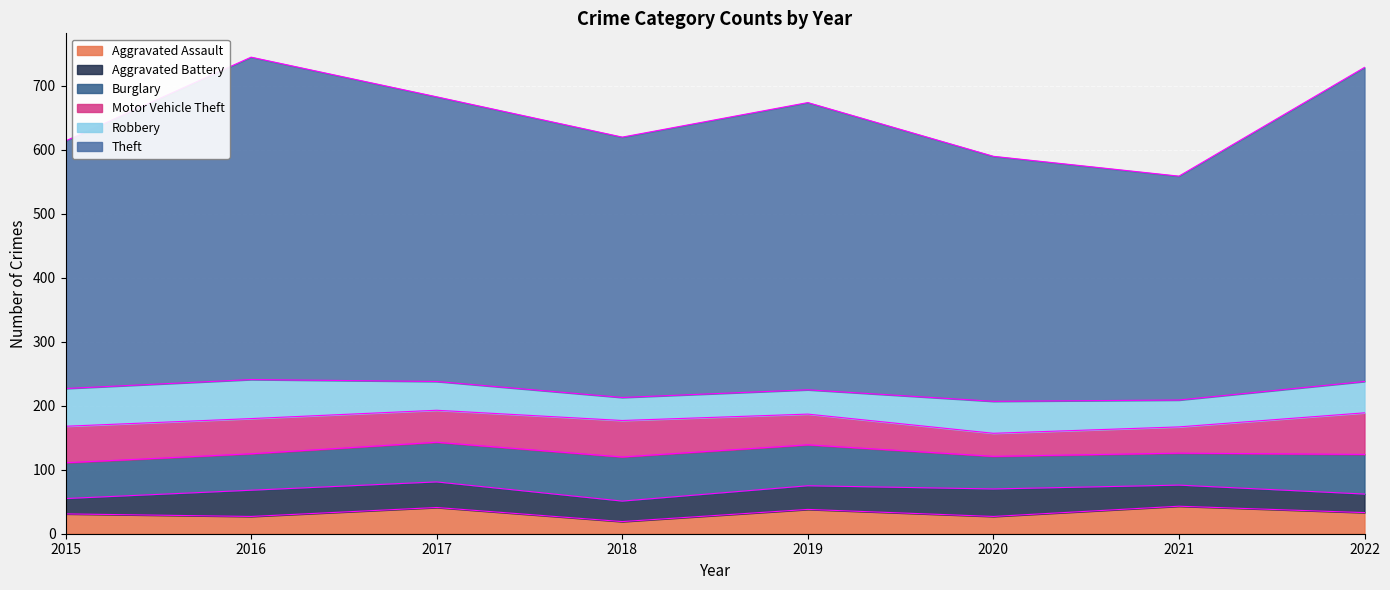

Which series changed the most between 2018 and 2021?

Theft